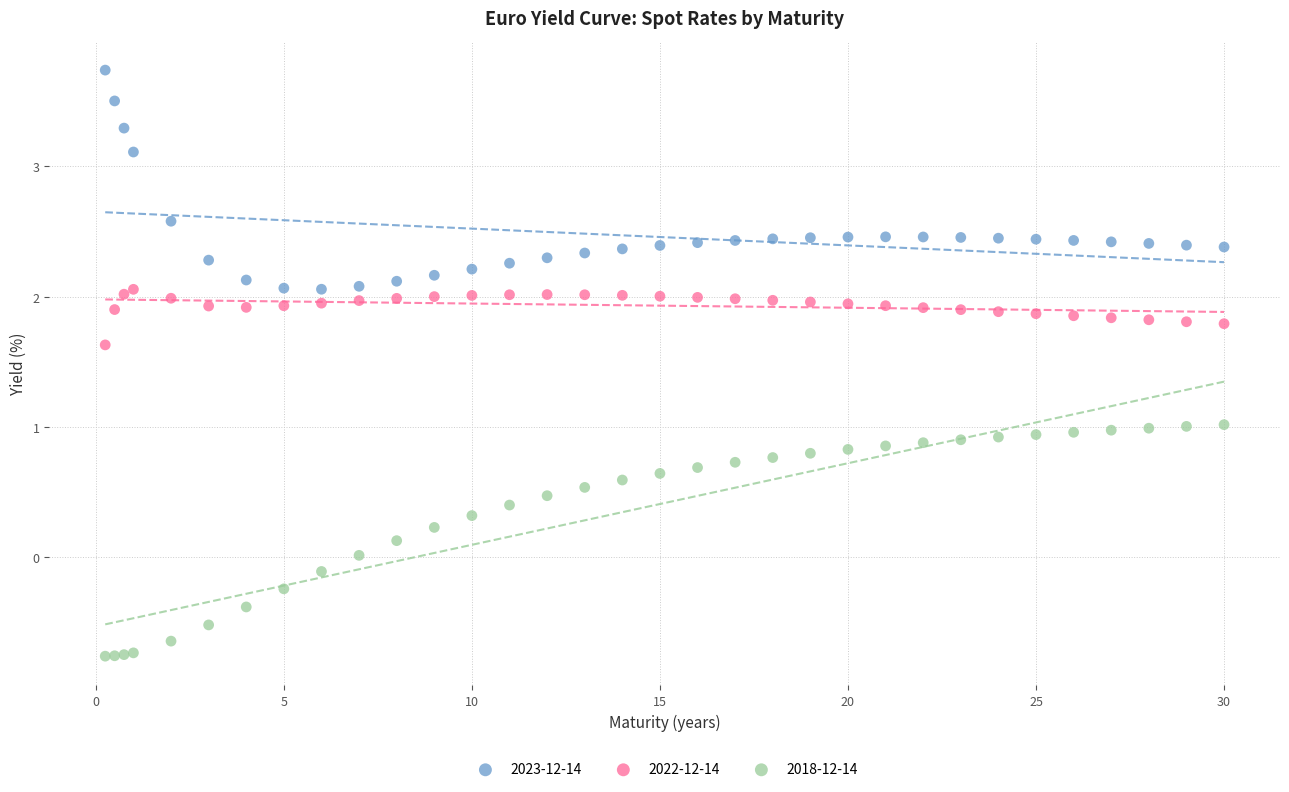

Which series has the largest Y range (max minus min)?

2018-12-14